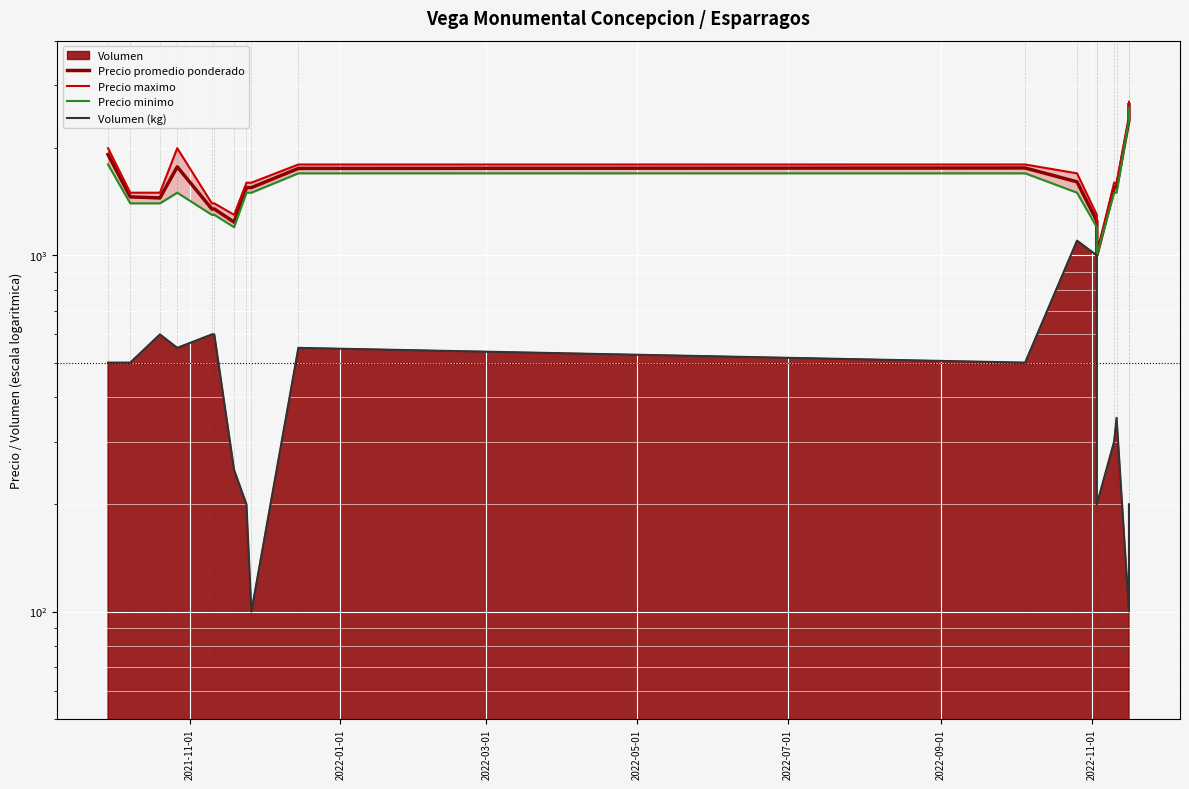

How many lines are shown in the chart?

4